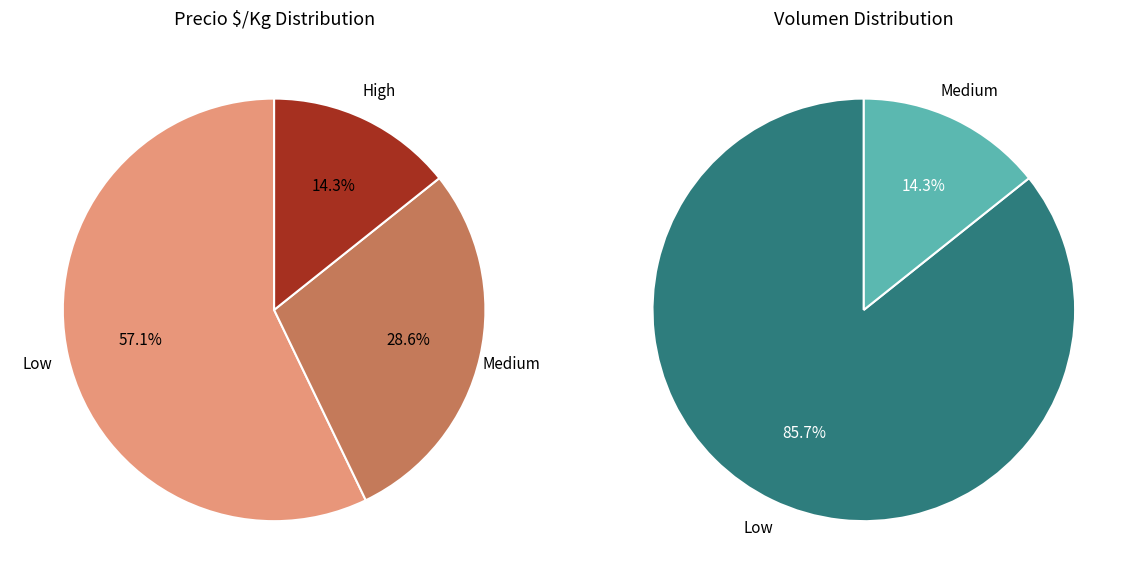

To the nearest percent, what is the difference between the largest and smallest slice percentages?

43%